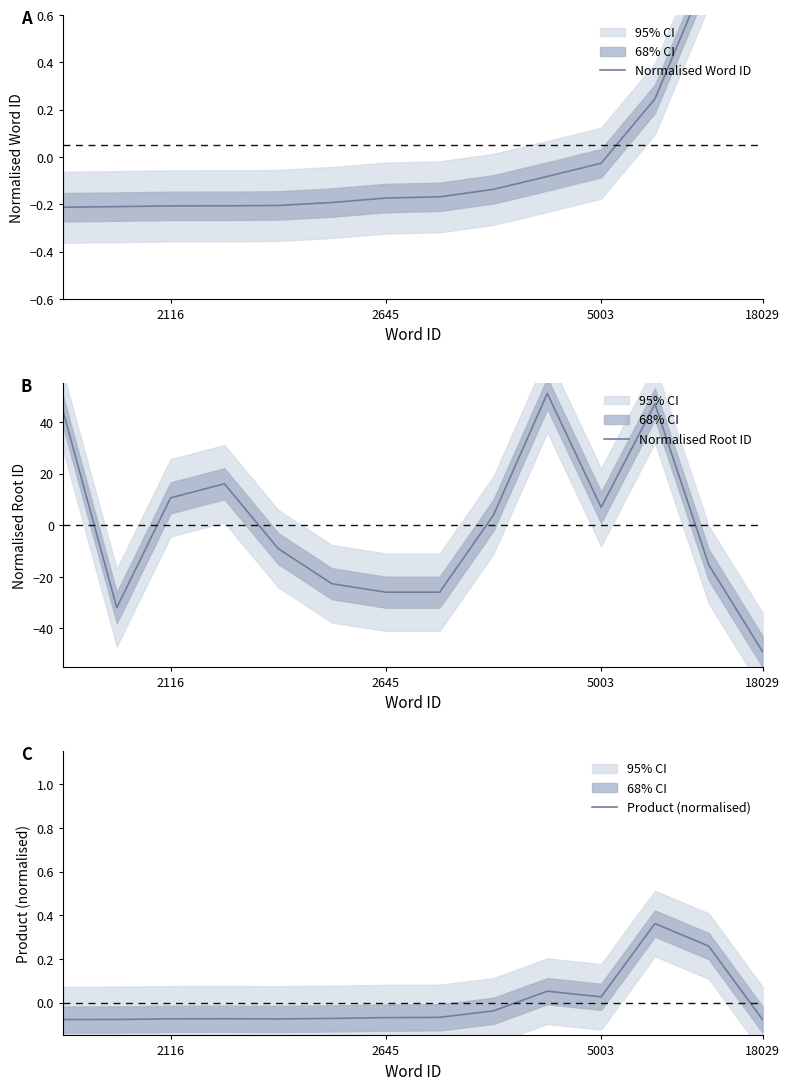

Is this an area chart (filled region under the line)?

No